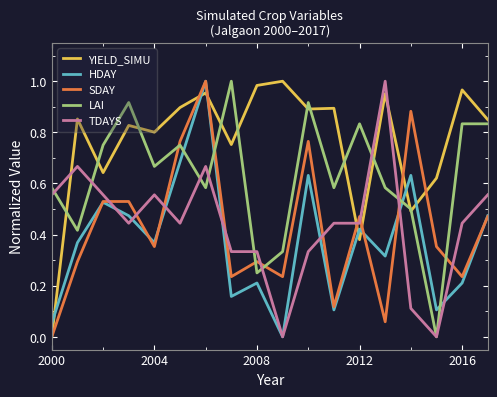

How many times do HDAY and YIELD_SIMU cross each other?

7